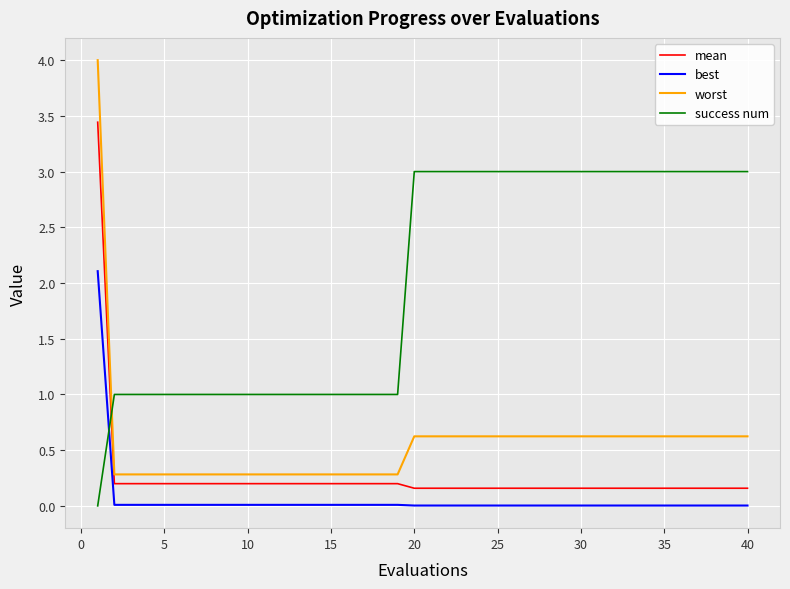

Rank the series by their maximum value, from lowest to highest.

best, success num, mean, worst